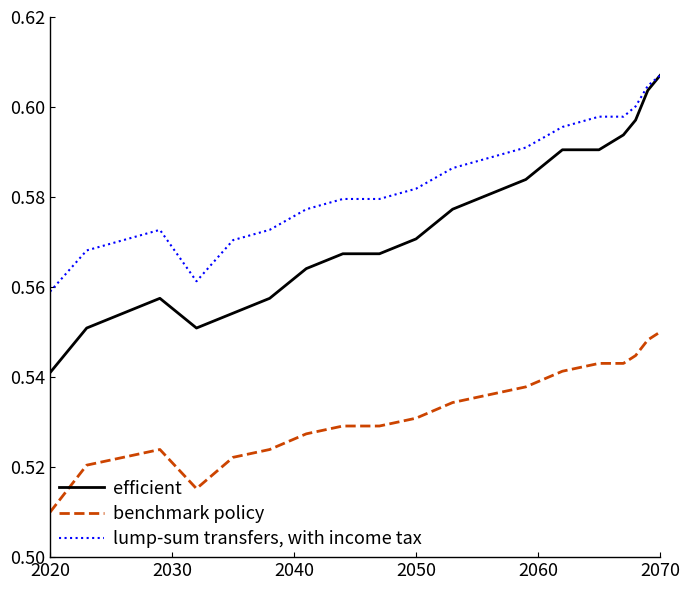

Which series has the largest total across all categories?

lump-sum transfers, with income tax